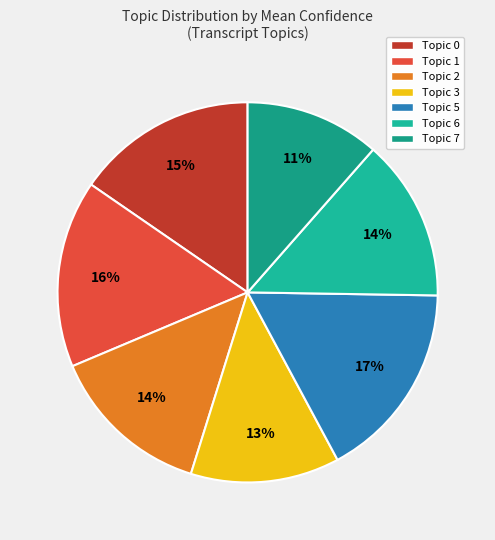

Does any single category account for the majority?

No